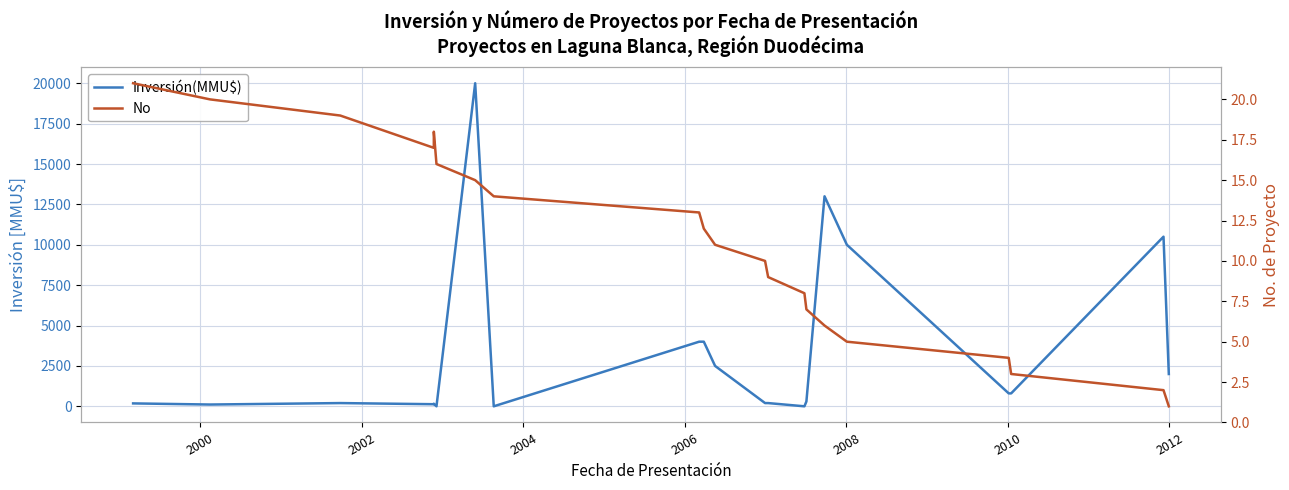

What is the value of the Inversión(MMU$) point at the 3rd from the left?

200